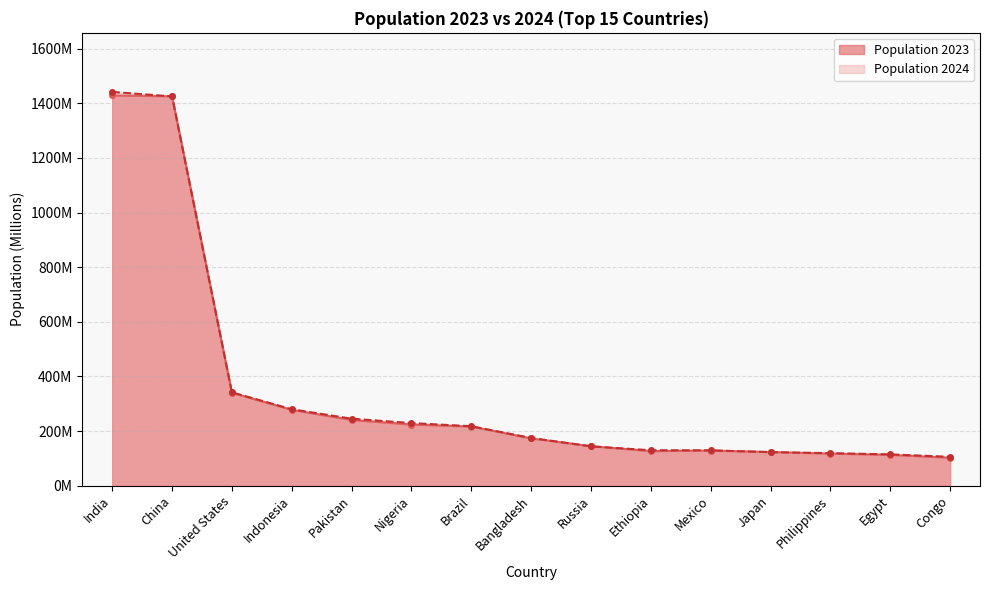

Rank the series by their average value, from highest to lowest.

Population 2024, Population 2023